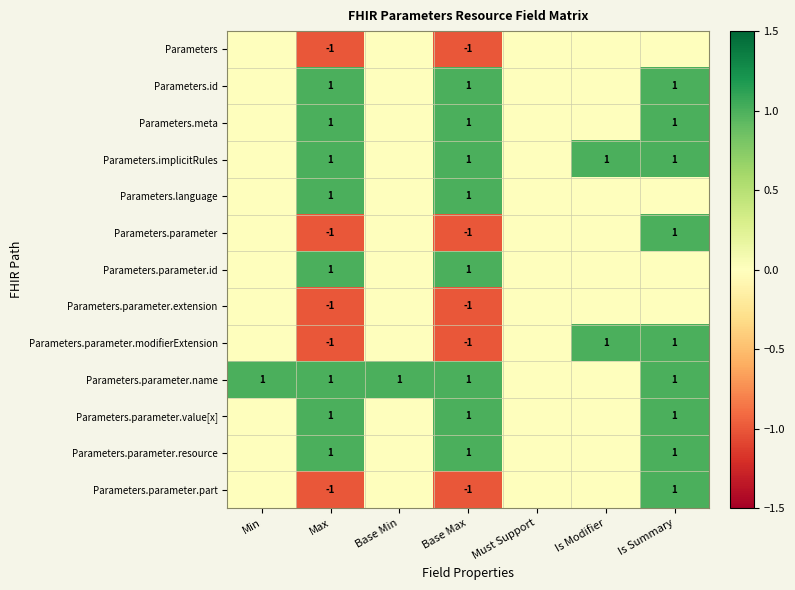

At which category does the chart reach its peak across all series?

Max